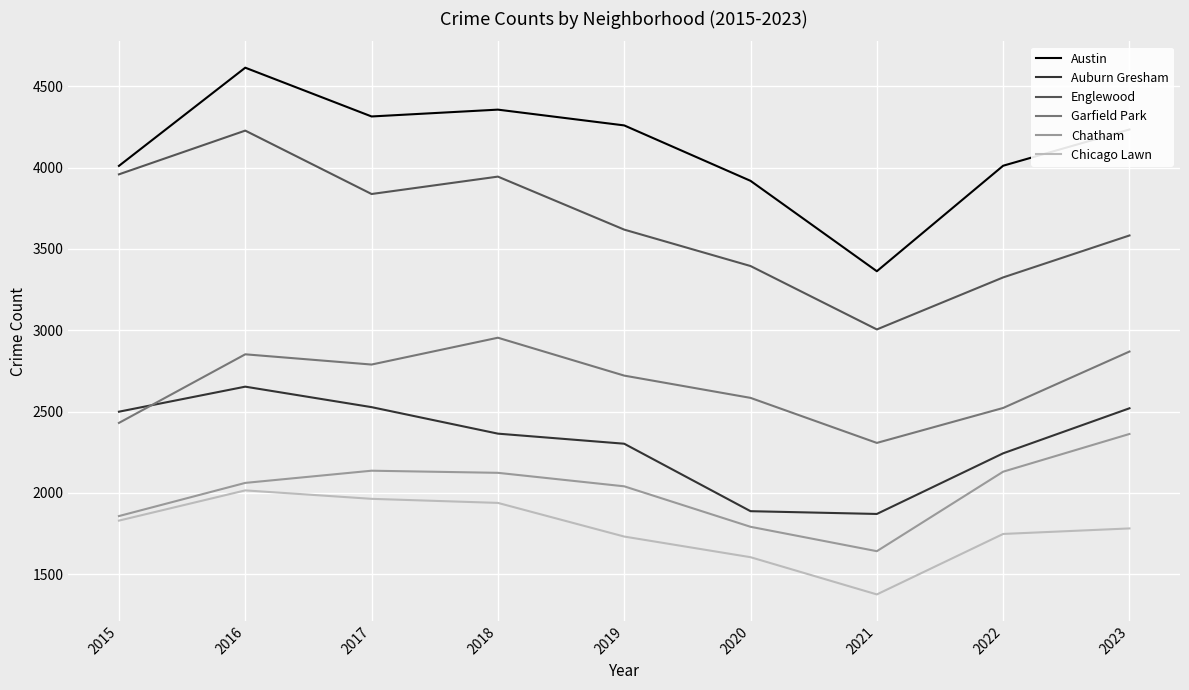

What is the difference between the second highest and minimum values in the Auburn Gresham series?

657